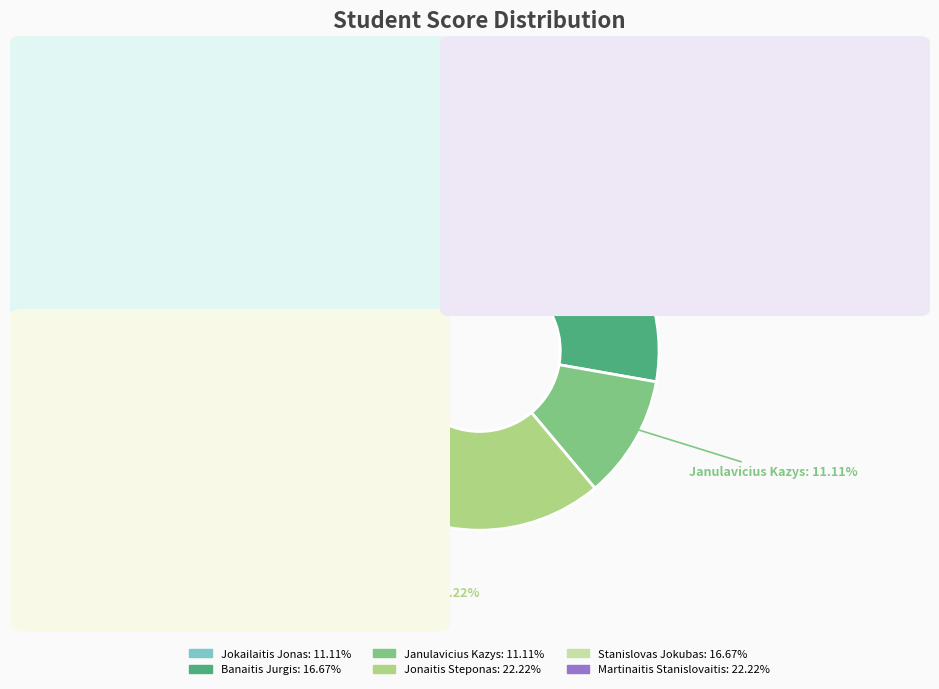

Which has a higher value, Jonaitis Steponas or Janulavicius Kazys?

Jonaitis Steponas